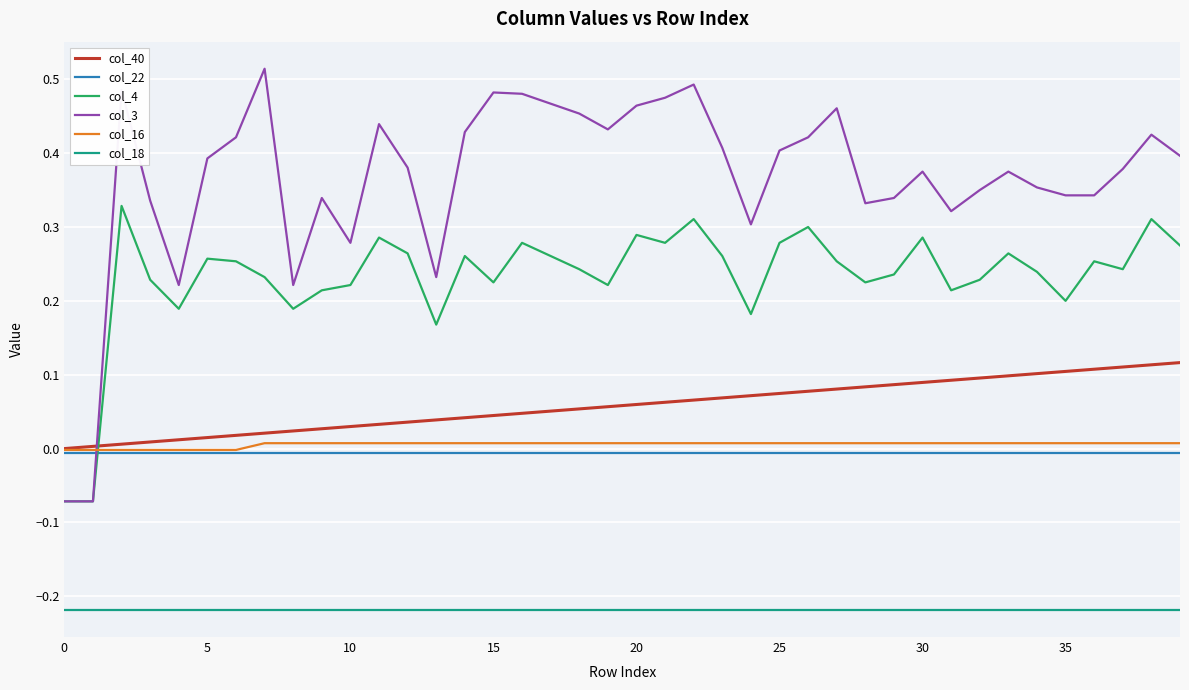

What are all the series names shown in the legend?

col_40, col_22, col_4, col_3, col_16, col_18